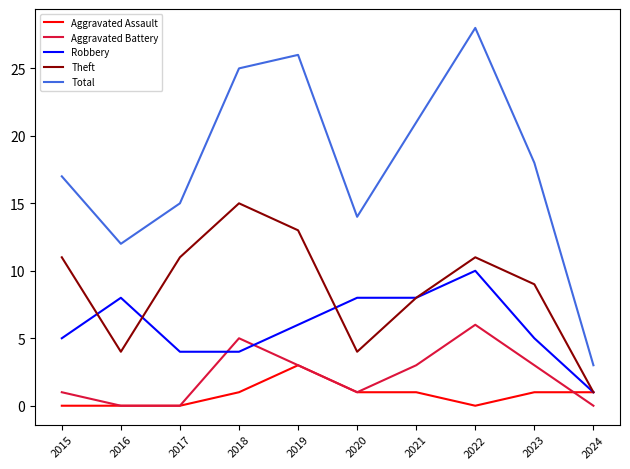

Count the Aggravated Battery values in the range 0 to 3.

8